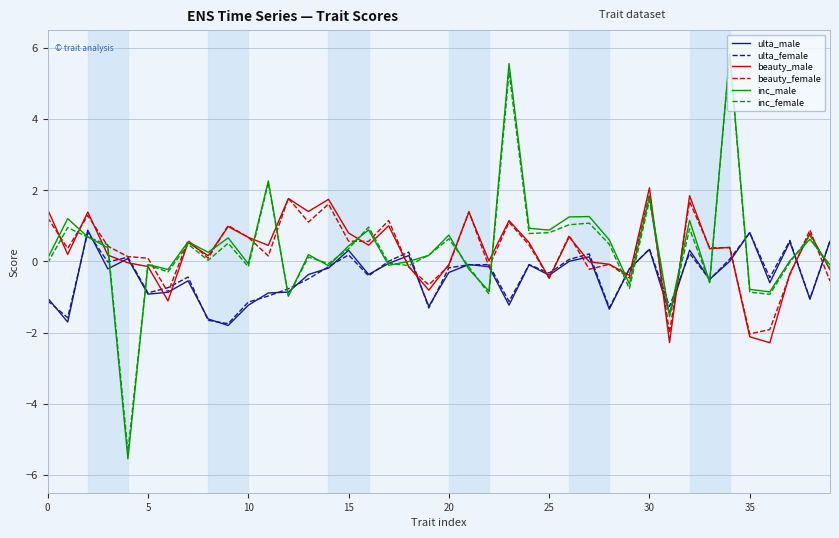

True or false: ulta_female has more than 1 points higher than both neighbors.

True